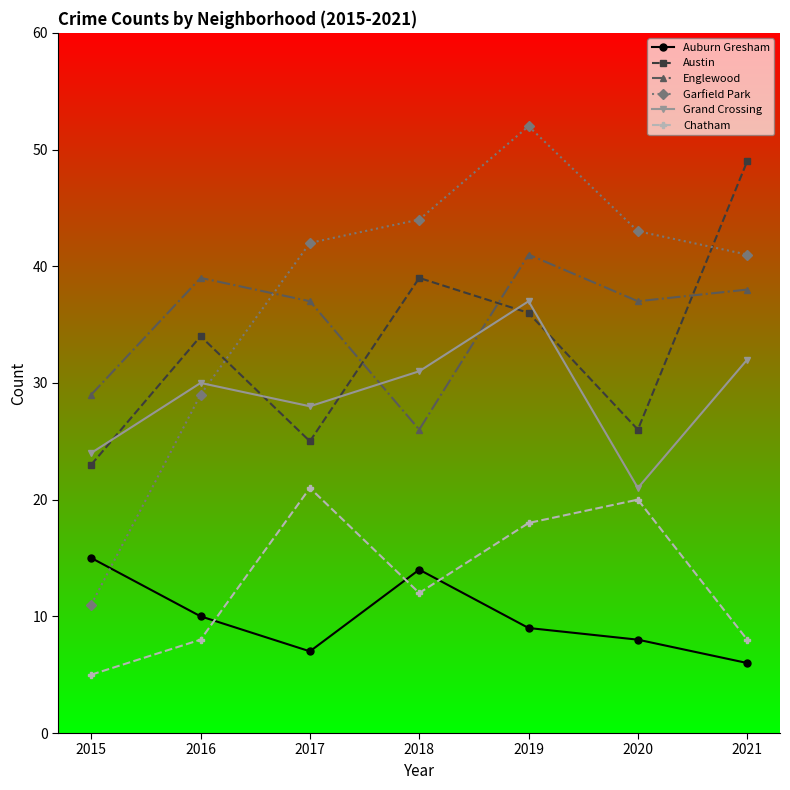

How many values in the Grand Crossing series are below 30?

3